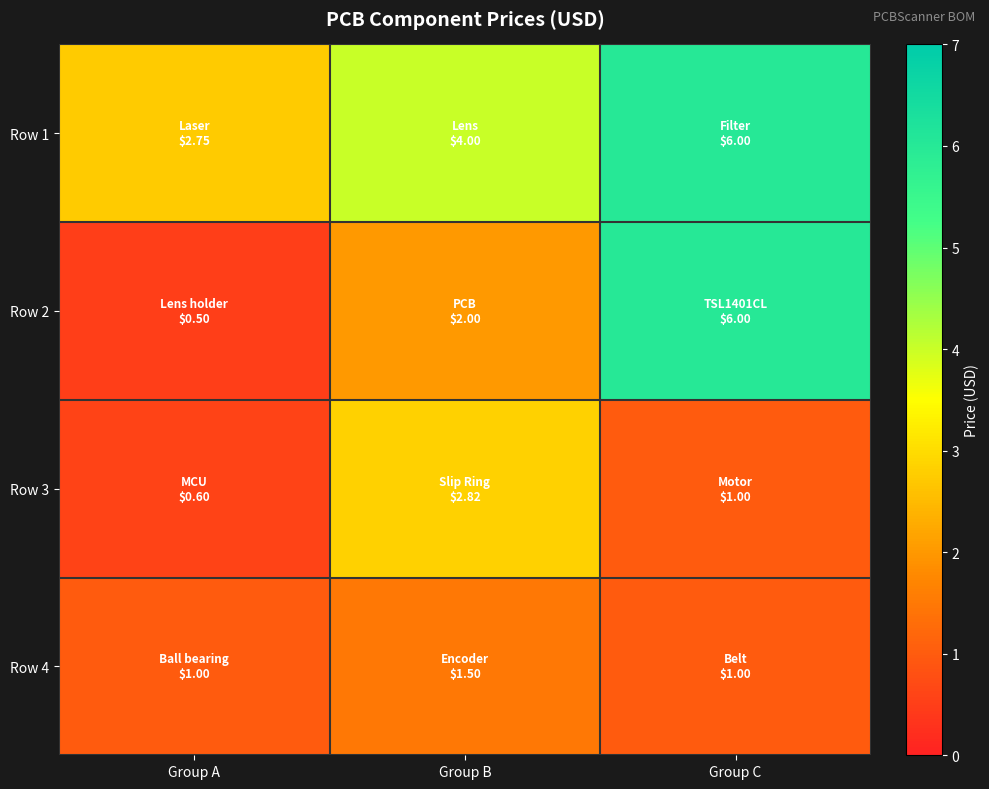

Reading left to right, what are all the values shown in this chart?

Row 1: Group A=2.8	Group B=4.0	Group C=6.0
Row 2: Group A=0.5	Group B=2.0	Group C=6.0
Row 3: Group A=0.6	Group B=2.8	Group C=1.0
Row 4: Group A=1.0	Group B=1.5	Group C=1.0